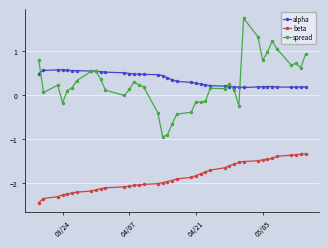

Which series has the widest spread of values?

spread